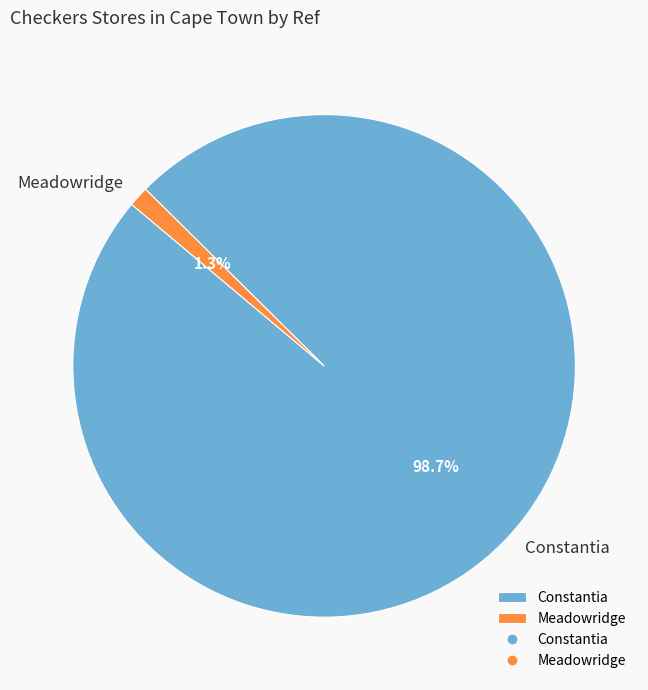

Between Meadowridge and Constantia, which is larger?

Constantia